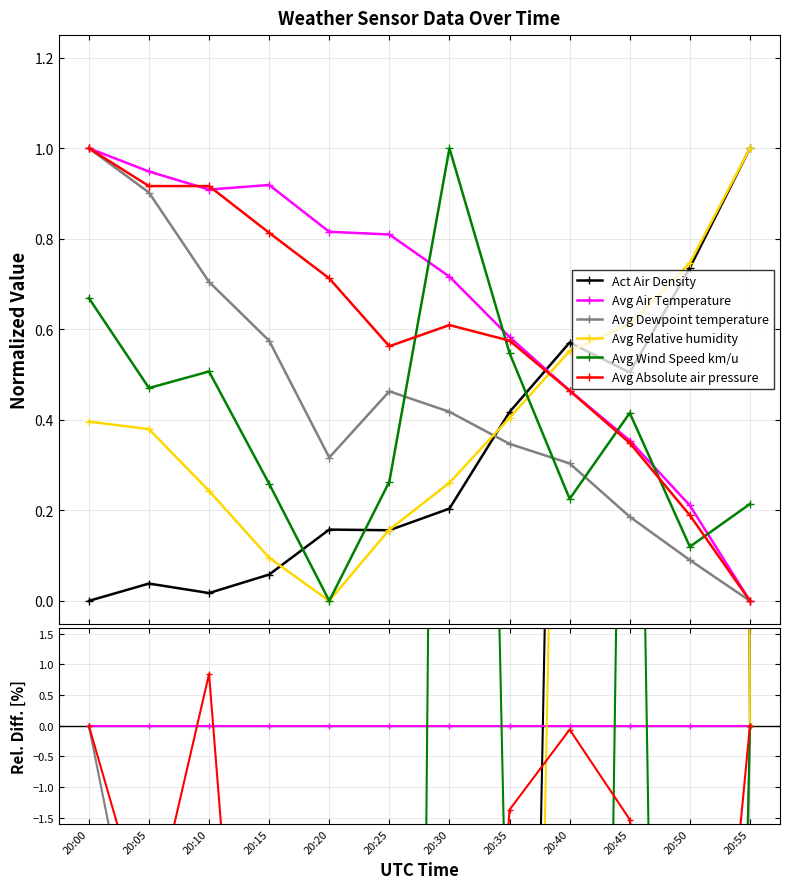

Which series has the largest range (max minus min)?

Avg Relative humidity